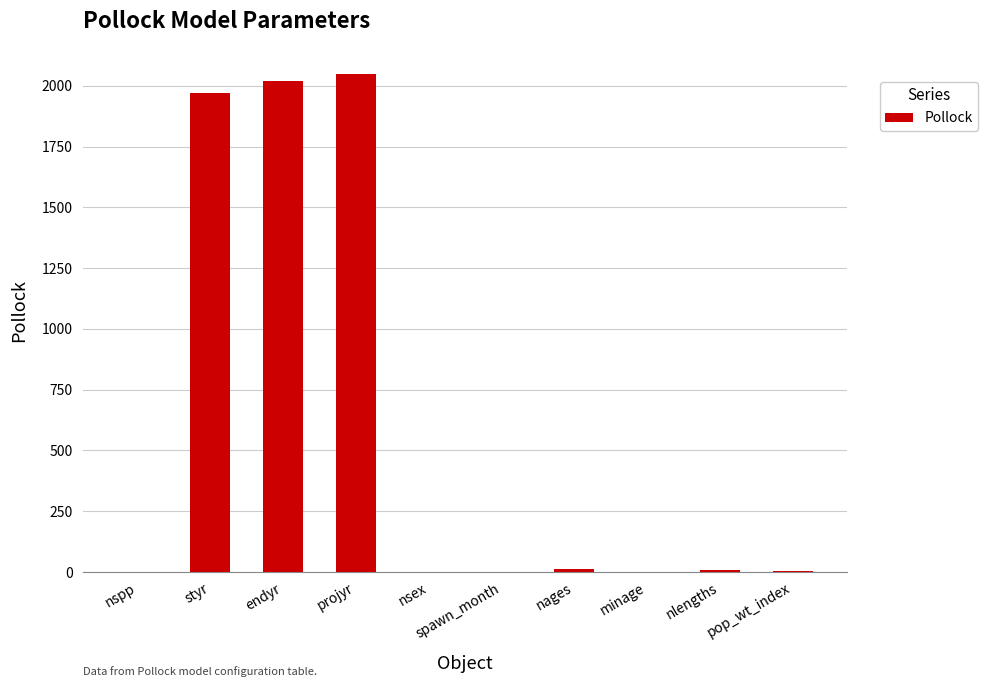

Which label corresponds to the largest value in the chart?

projyr